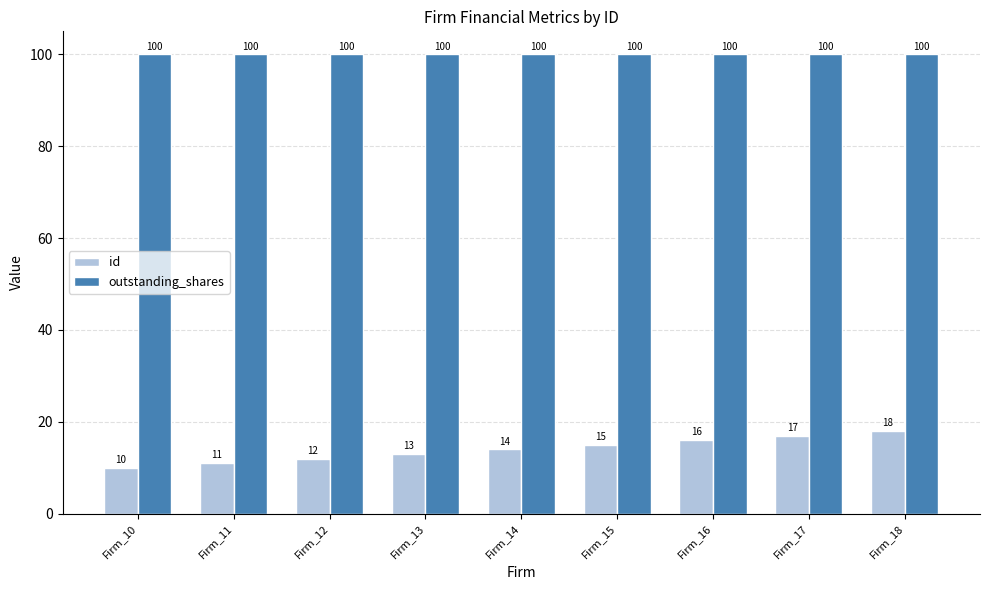

How many series are shown in this chart?

2